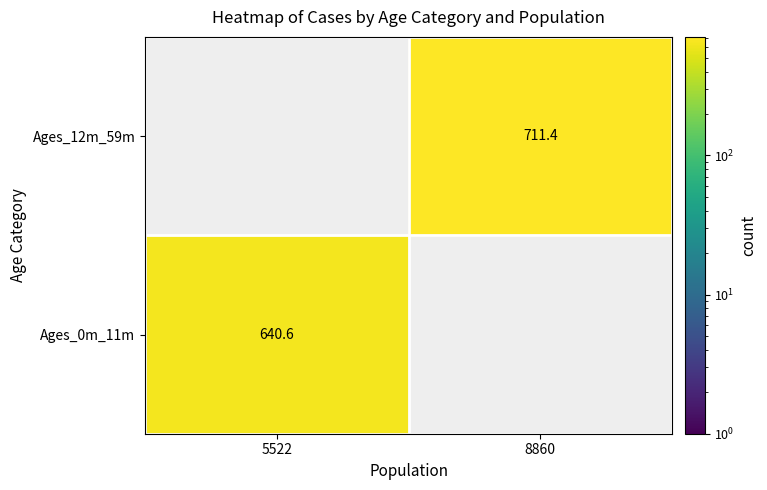

Is the value of Ages_12m_59m at 8860 greater than the value of Ages_0m_11m at 5522?

Yes